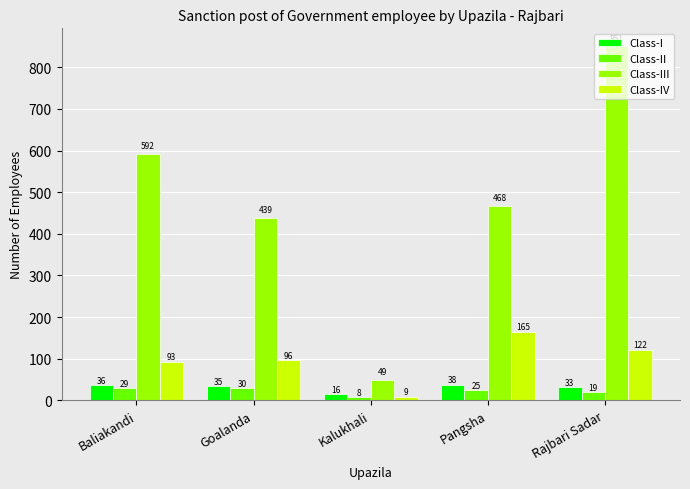

What is the label of the 5th bar from the left?

Rajbari Sadar